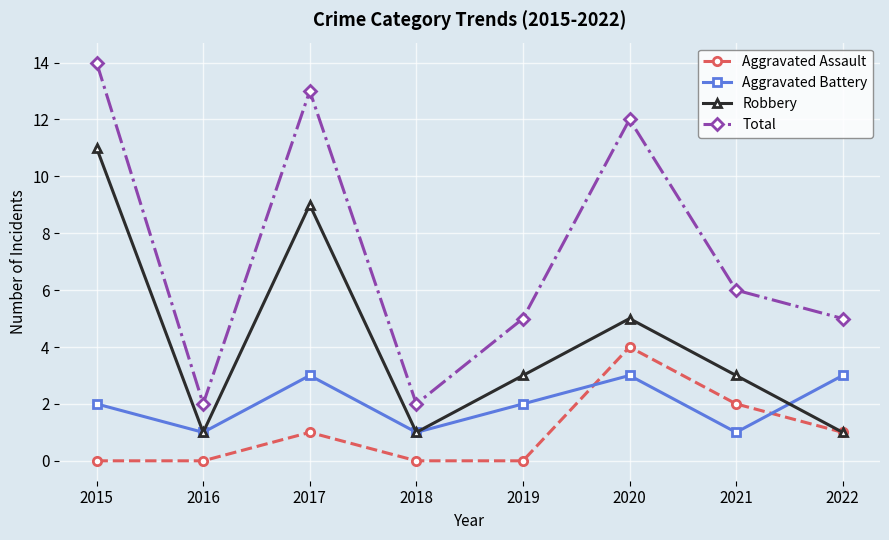

True or false: Aggravated Battery has a value of 2 at 2015.

True